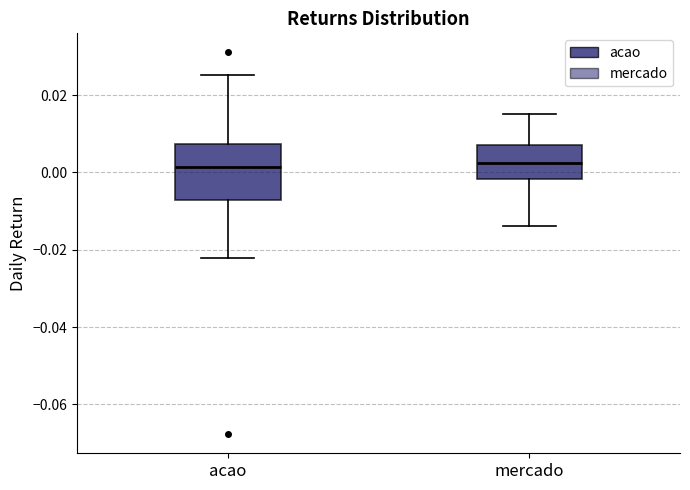

Reading left to right, transcribe this box plot: for each box, give where its median line is, the range the box spans, and where its two whiskers end, as read against the y-axis. The values are not printed on the chart, so give them approximately, as read against the axis.

acao: median 0.002, box -0.008 to 0.008, whiskers -0.022 to 0.026
mercado: median 0.002, box -0.002 to 0.008, whiskers -0.014 to 0.016